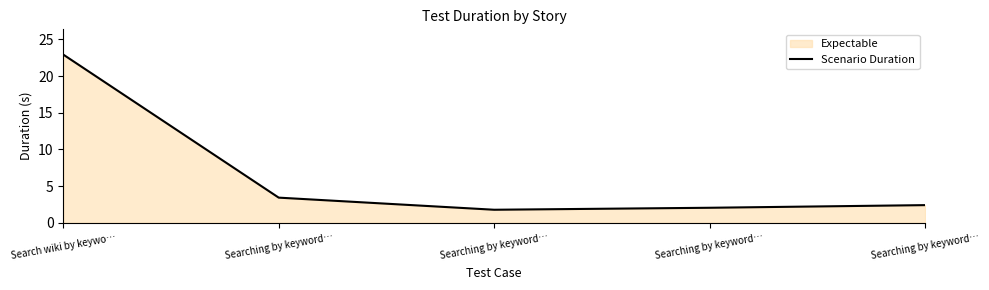

What is the change in value from Searching by keyword… to Searching by keyword…?

-1.0